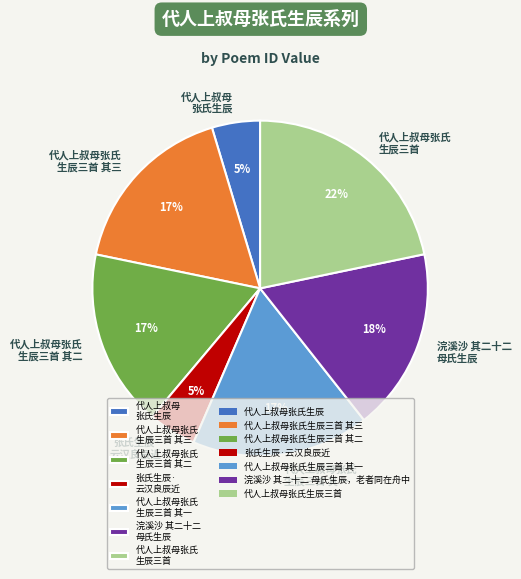

How many slices are in this pie chart?

7